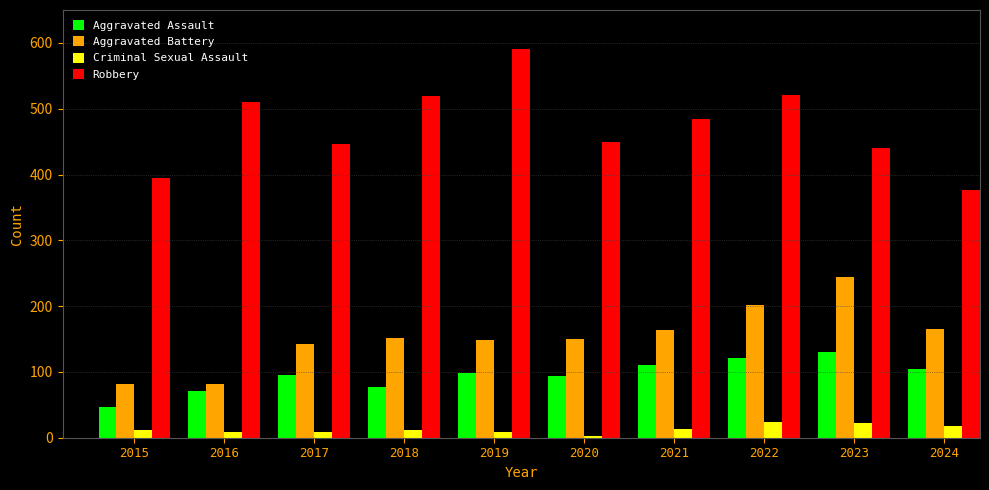

What is the difference between the maximum and minimum values in the Aggravated Battery series?

162